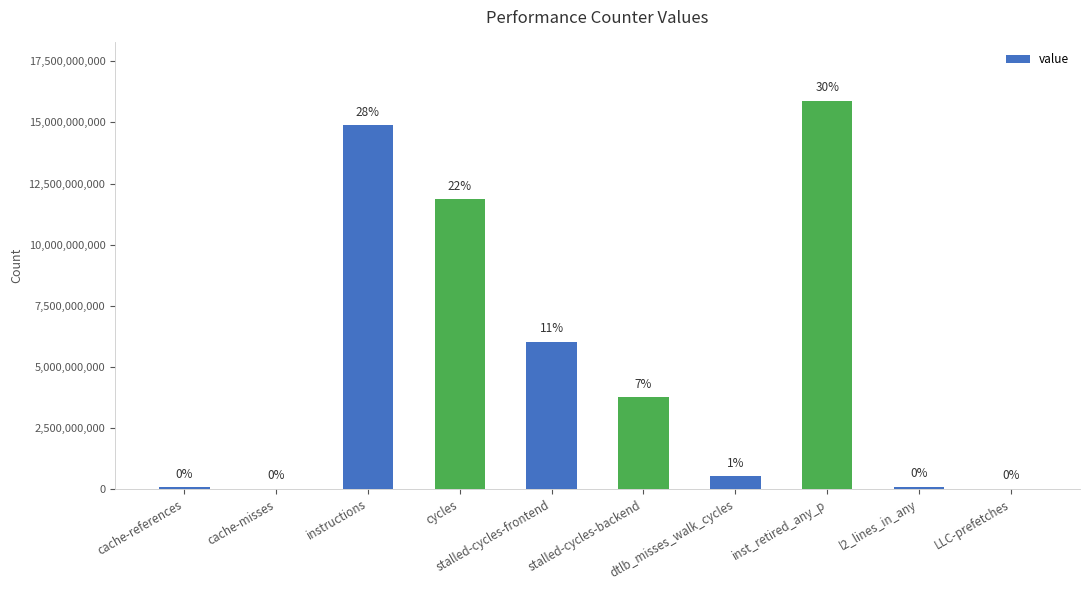

What is the sum of all values?

53116216727